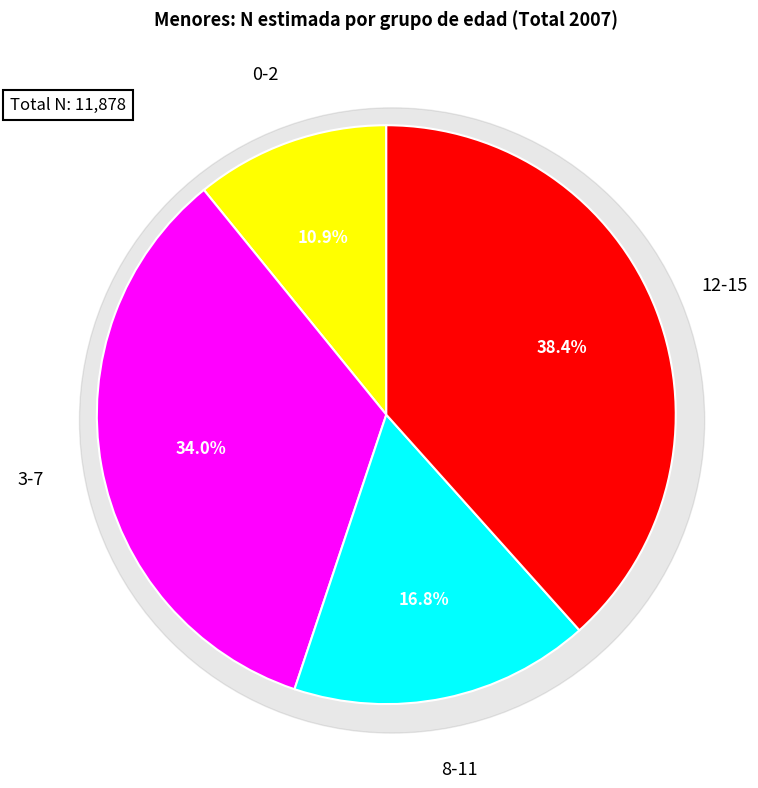

Is there any slice that represents more than half of the pie?

No